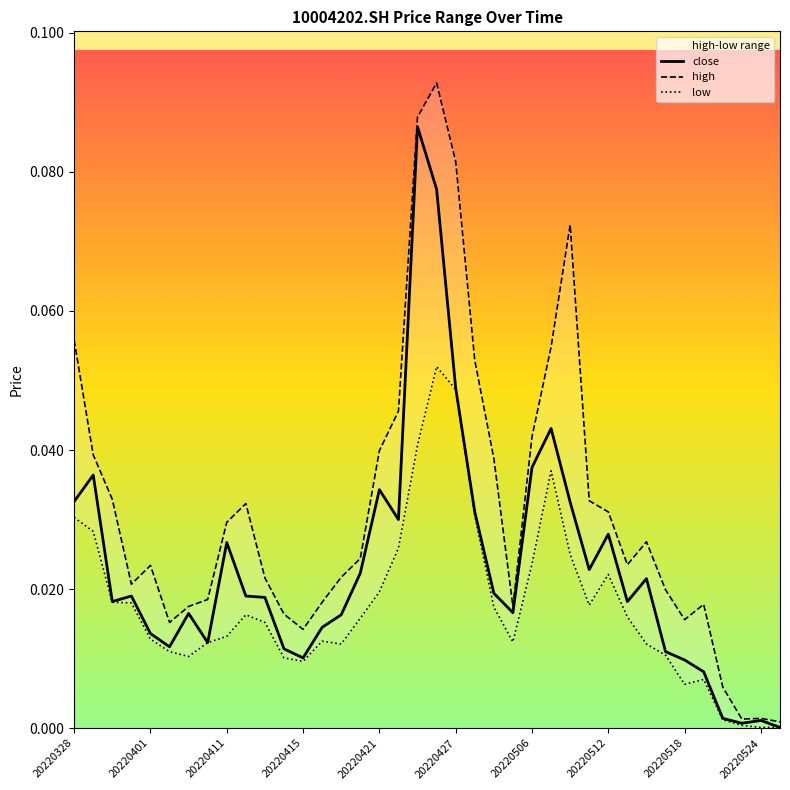

Which series has the largest total across all categories?

high